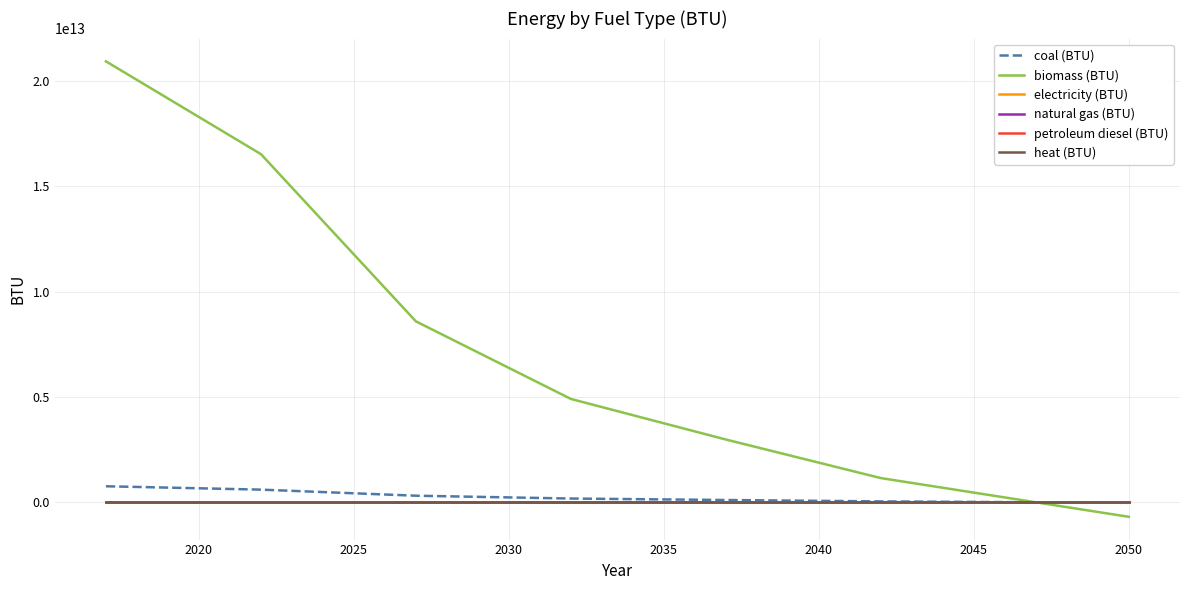

At which label does biomass (BTU) reach its minimum?

2050